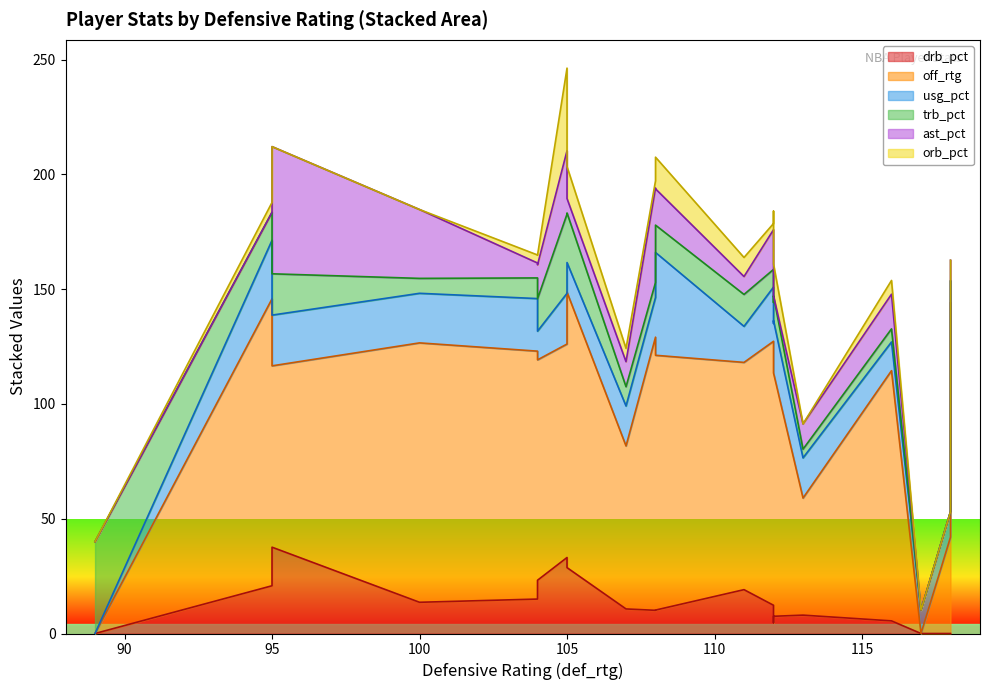

At which category does trb_pct reach its first local valley?

2